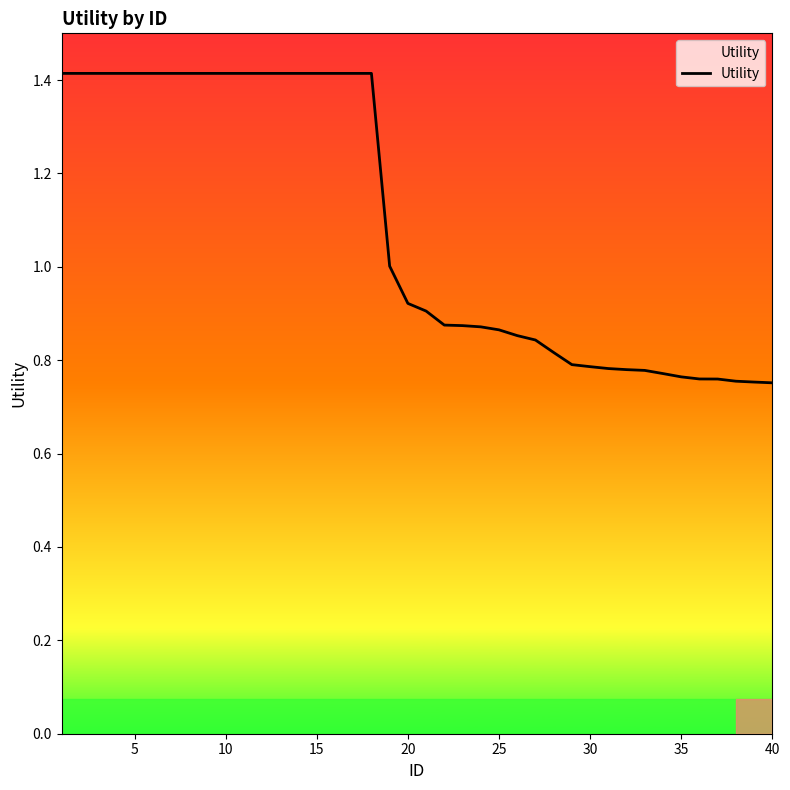

What is the greatest value displayed?

1.4